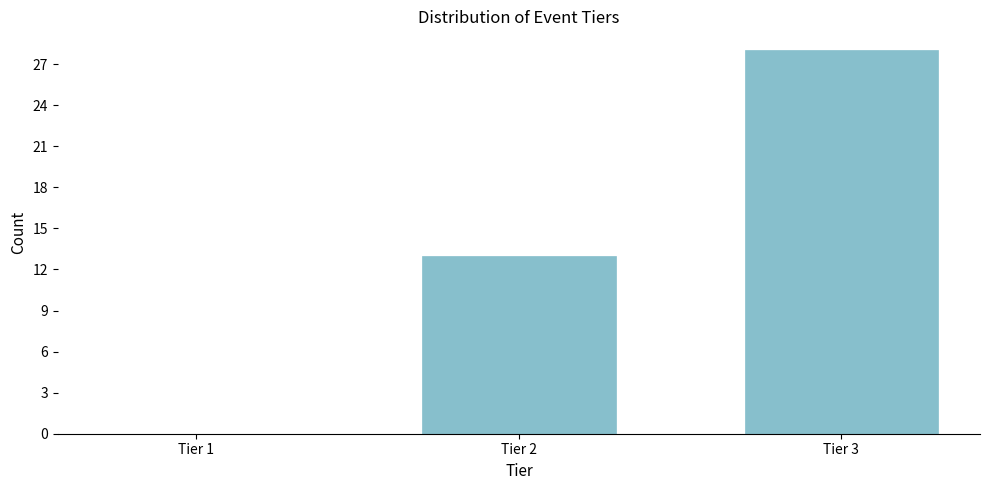

Reading left to right, extract all data points from this chart.

Tier 1=0	Tier 2=13	Tier 3=28